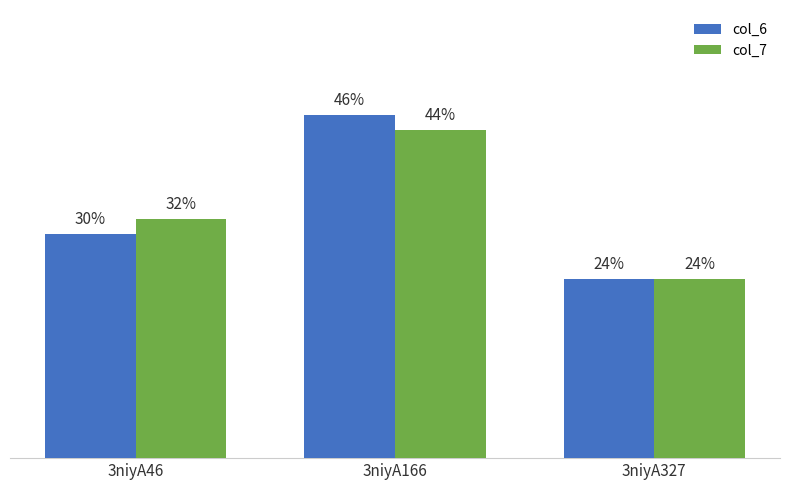

At which label does col_6 reach its peak?

3niyA166